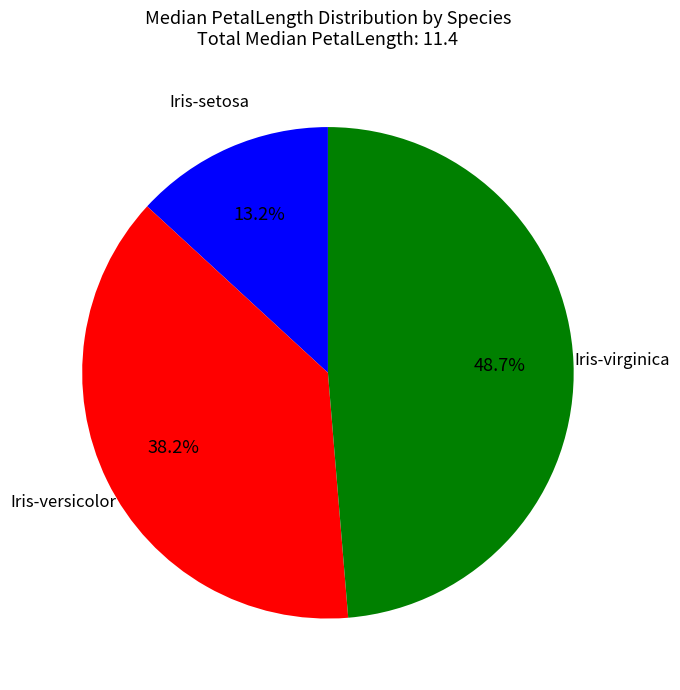

How many segments does this pie chart have?

3